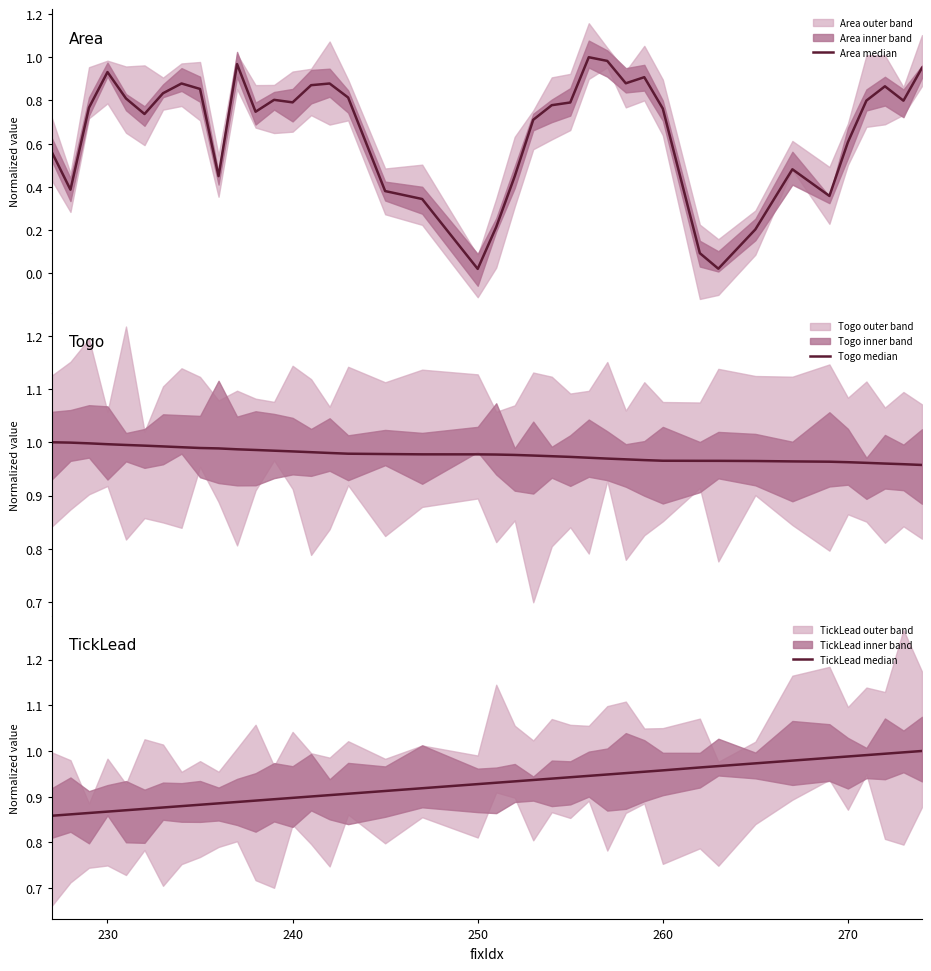

What is the average value of the Area median series?

0.7